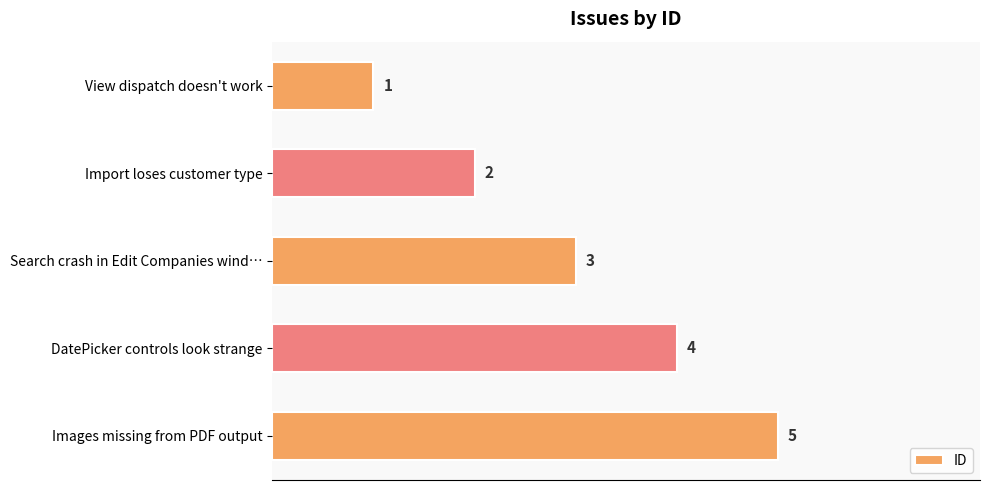

List the labels in order of value, smallest first.

View dispatch doesn't work, Import loses customer type, Search crash in Edit Companies wind…, DatePicker controls look strange, Images missing from PDF output